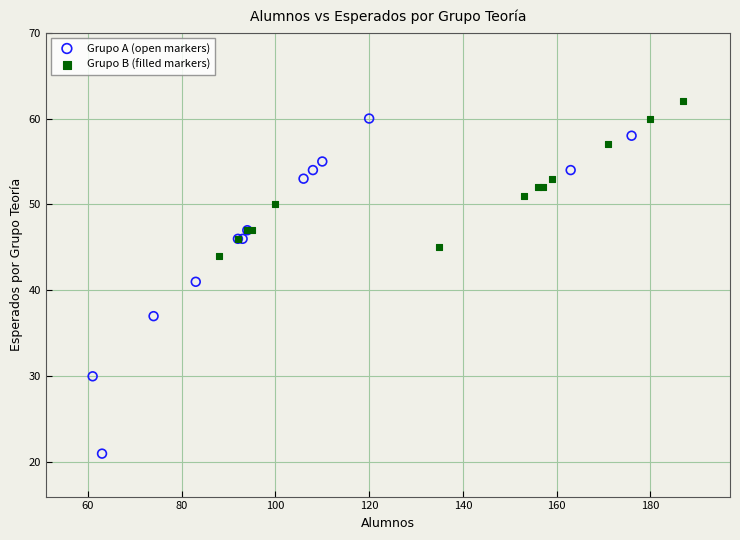

What are all the series names shown in the legend?

Grupo A (open markers), Grupo B (filled markers)